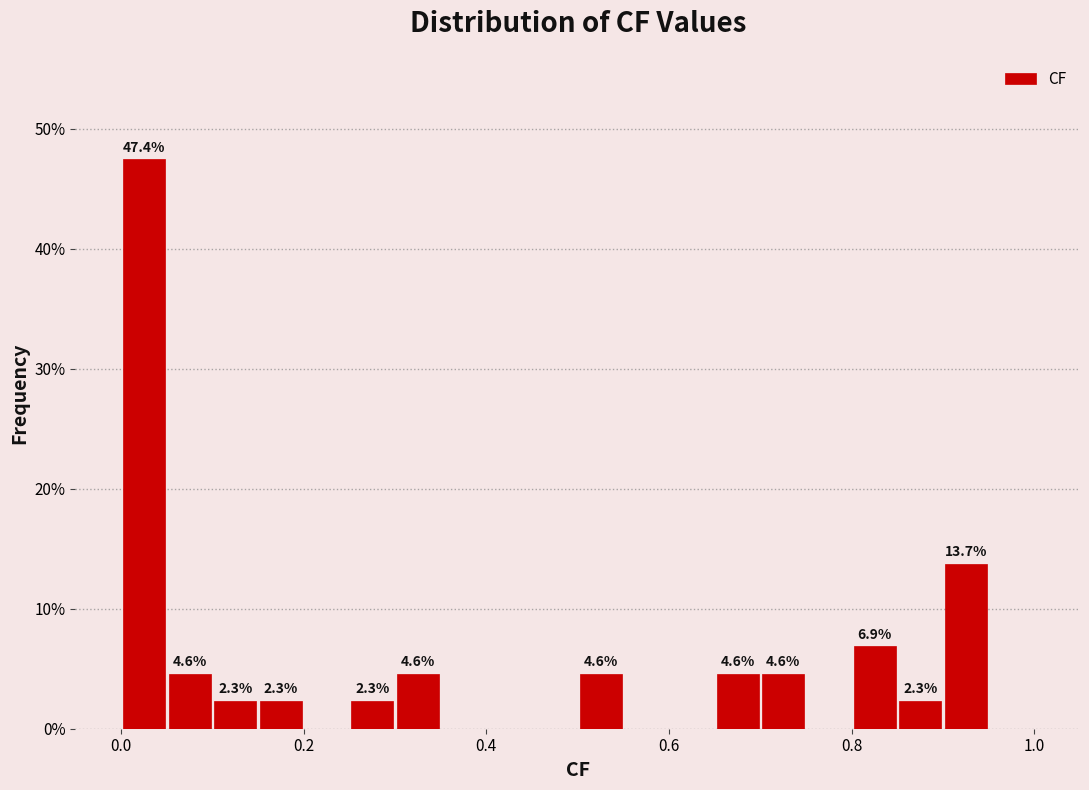

Read against the x-axis, roughly where is the centre of the tallest bar?

0.02